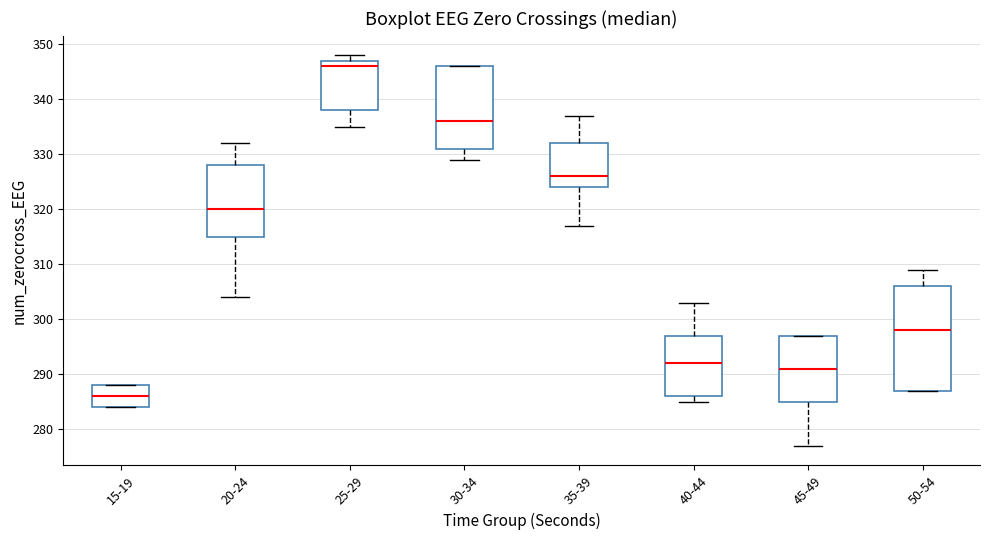

Comparing the boxes themselves (not the whiskers), which one is the tallest?

50-54